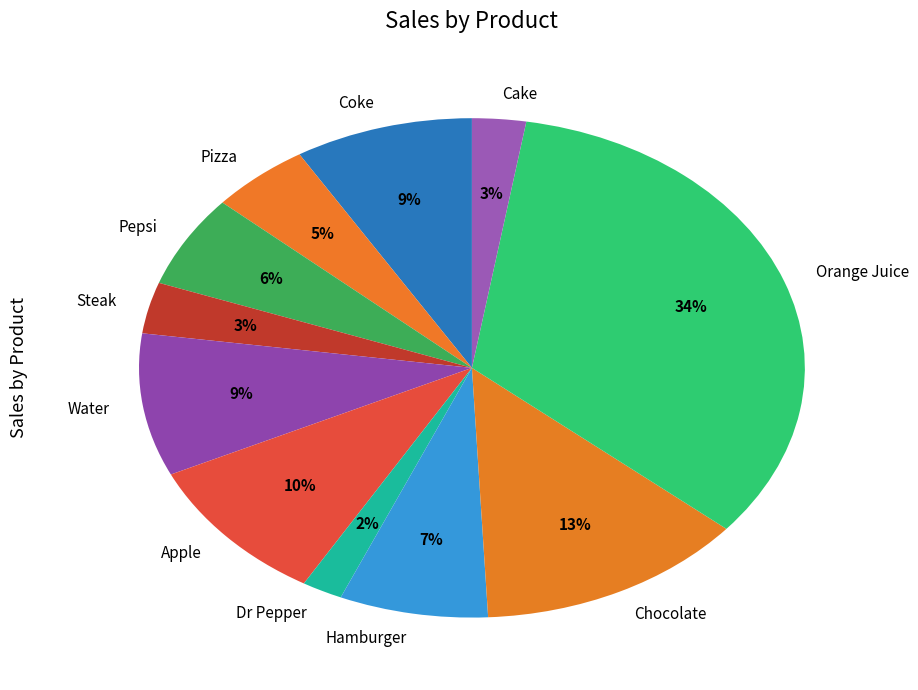

To the nearest percent, what portion does Hamburger represent?

7%